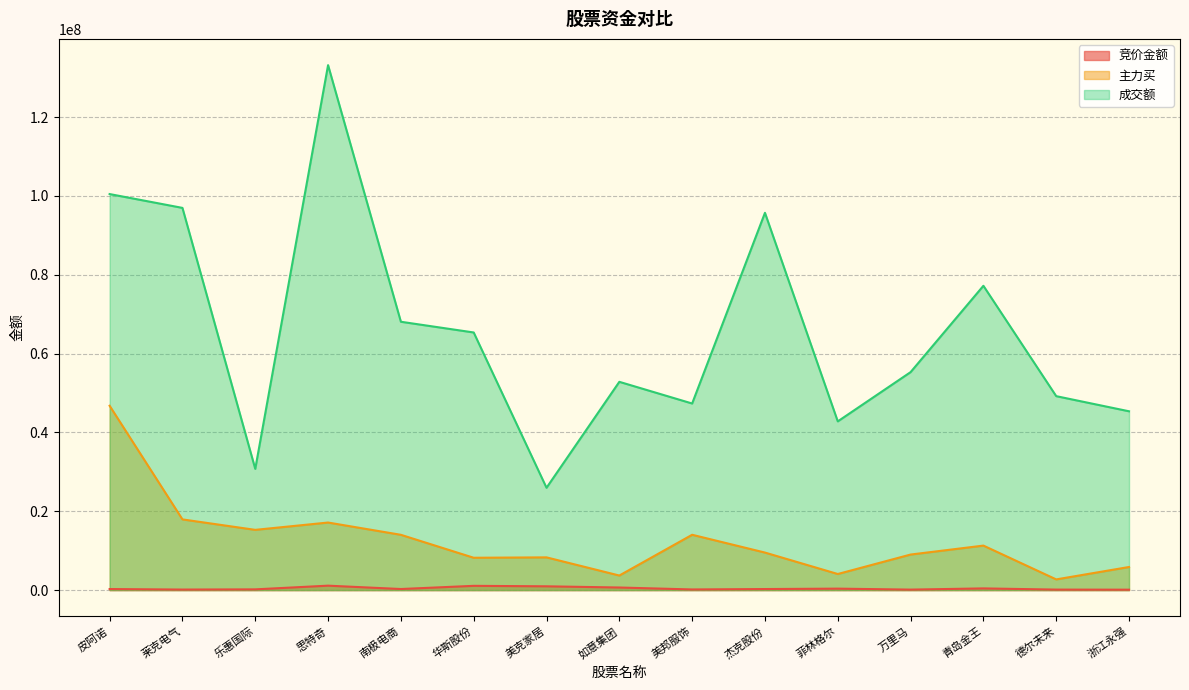

What are all the series names shown in the legend?

竞价金额, 主力买, 成交额